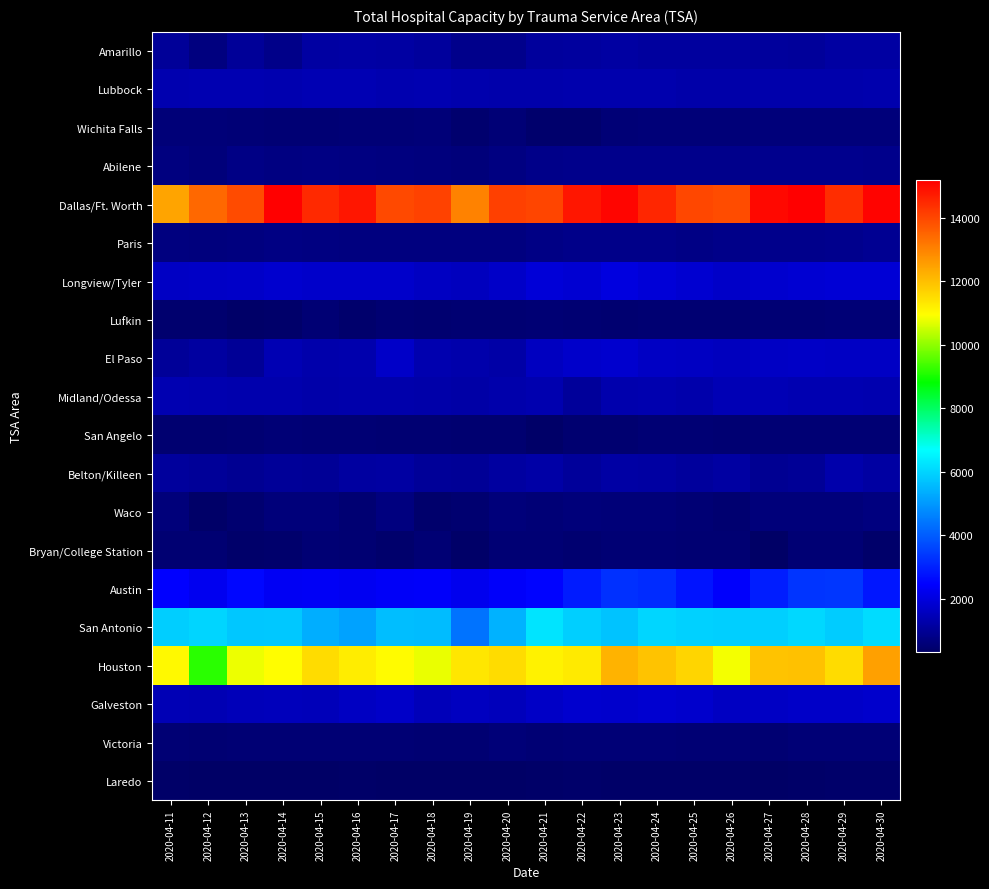

At how many categories does at least one series exceed 1319?

20